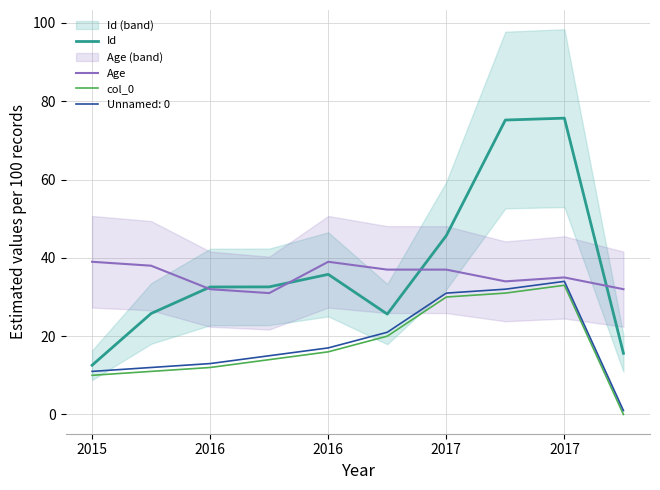

How many interior local peaks does the Id series have?

2